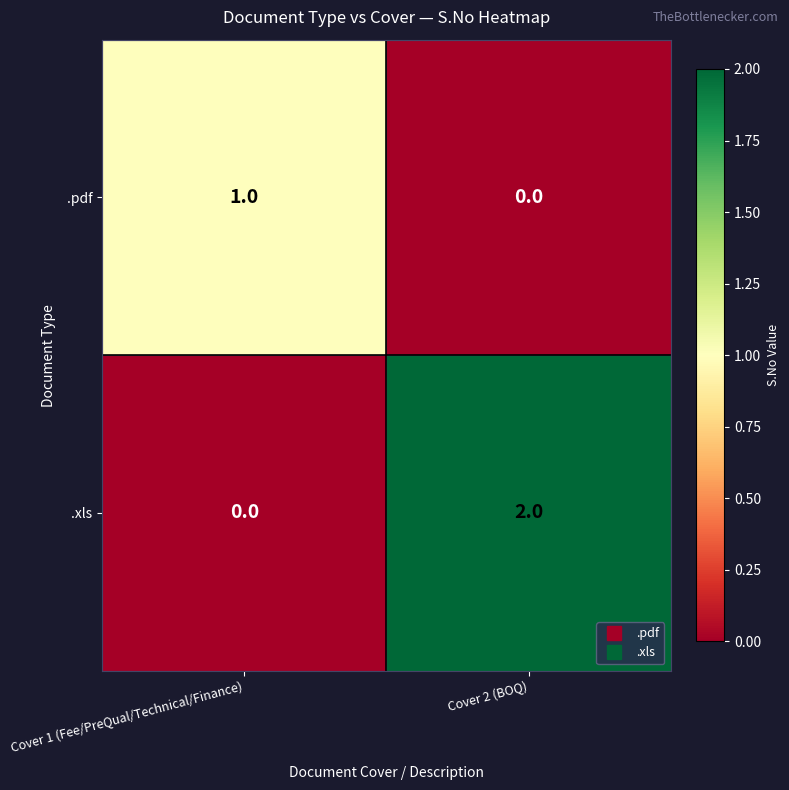

At which label is .pdf closest to 0?

Cover 2 (BOQ)